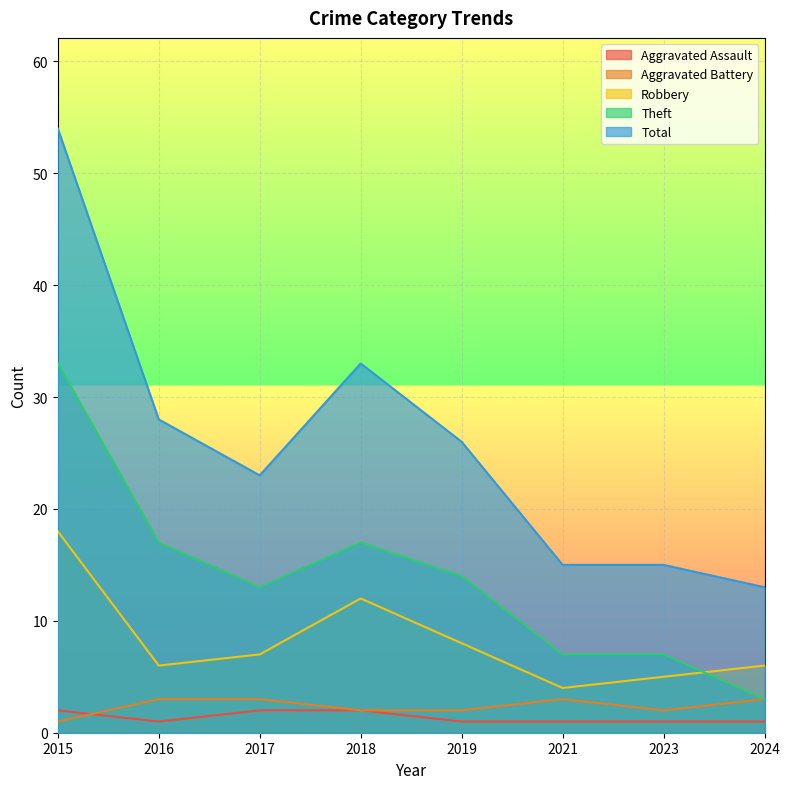

Which series changed the most between 2023 and 2024?

Theft